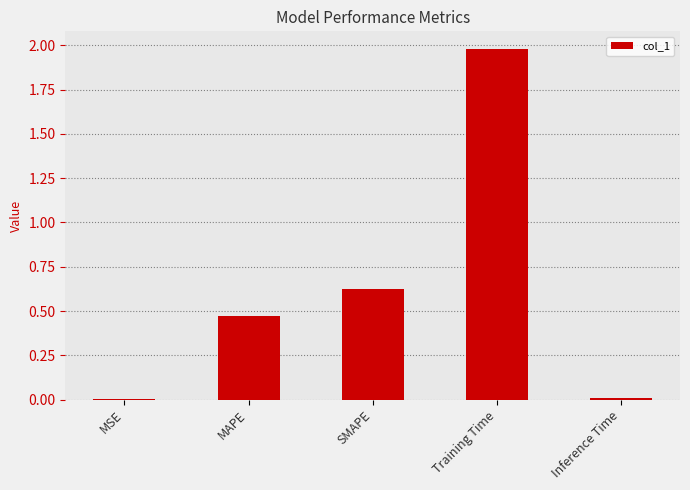

Between SMAPE and MAPE, which is larger?

SMAPE